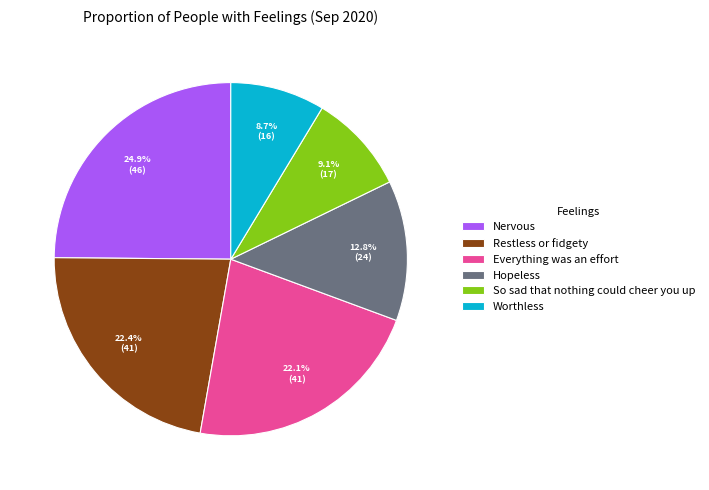

Which has a higher value, Everything was an effort or Nervous?

Nervous